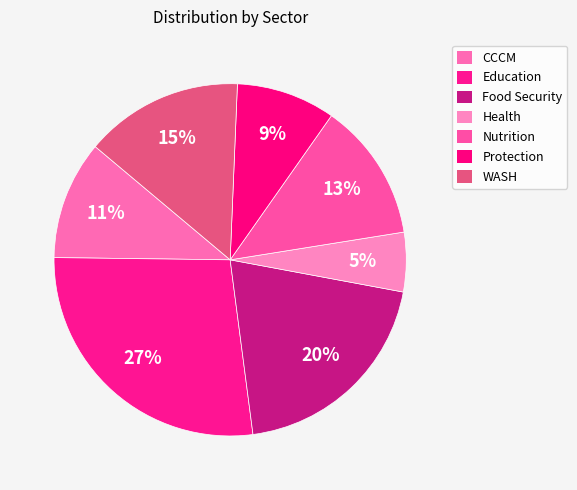

Count the number of slices in the pie.

7